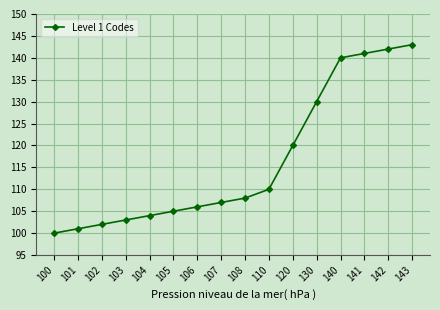

Read the value at 141, to the nearest 5.

140